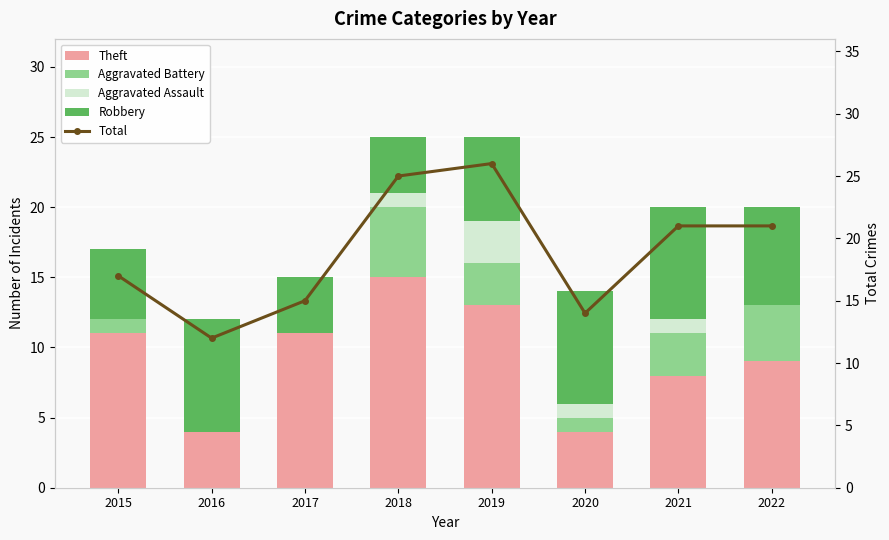

Reading left to right, transcribe all the data shown in this chart.

Theft: 2015=11	2016=4	2017=11	2018=15	2019=13	2020=4	2021=8	2022=9
Aggravated Battery: 2015=1	2016=0	2017=0	2018=5	2019=3	2020=1	2021=3	2022=4
Aggravated Assault: 2015=0	2016=0	2017=0	2018=1	2019=3	2020=1	2021=1	2022=0
Robbery: 2015=5	2016=8	2017=4	2018=4	2019=6	2020=8	2021=8	2022=7
Total: 2015=17	2016=12	2017=15	2018=25	2019=26	2020=14	2021=21	2022=21